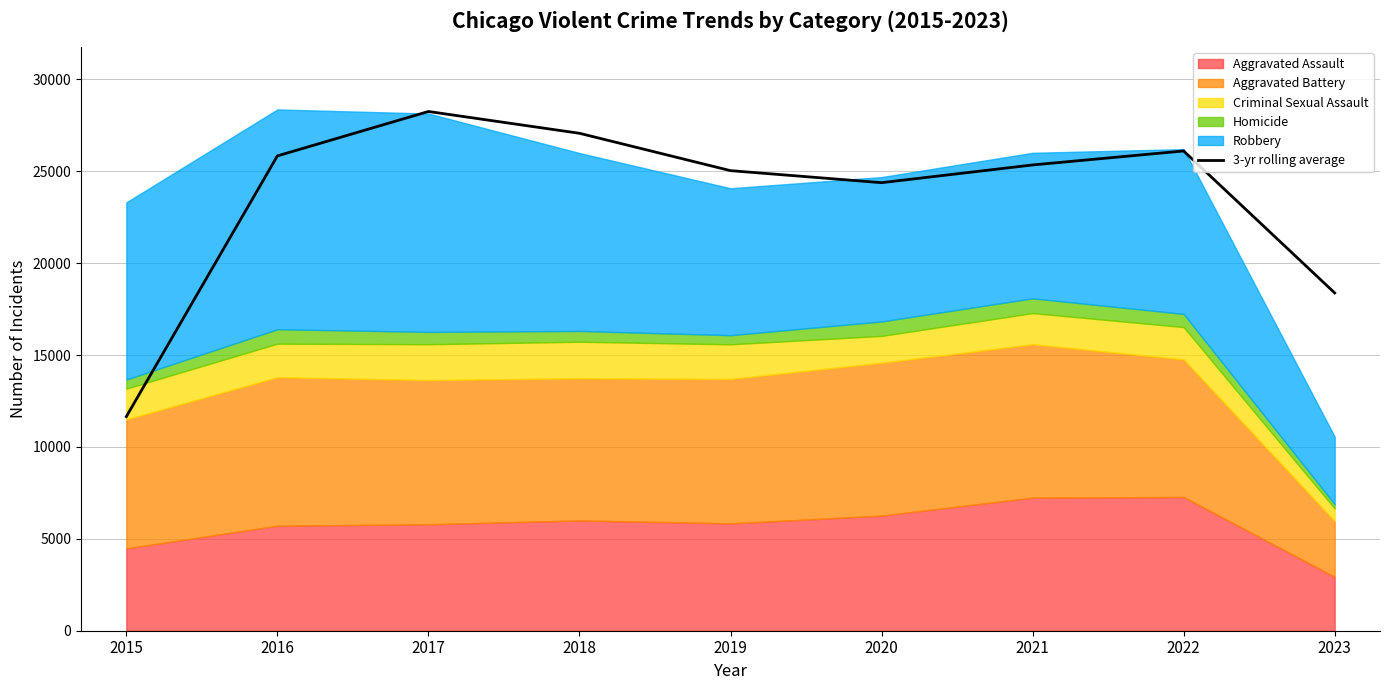

True or false: the data shows 43365.1 at 2016.

False